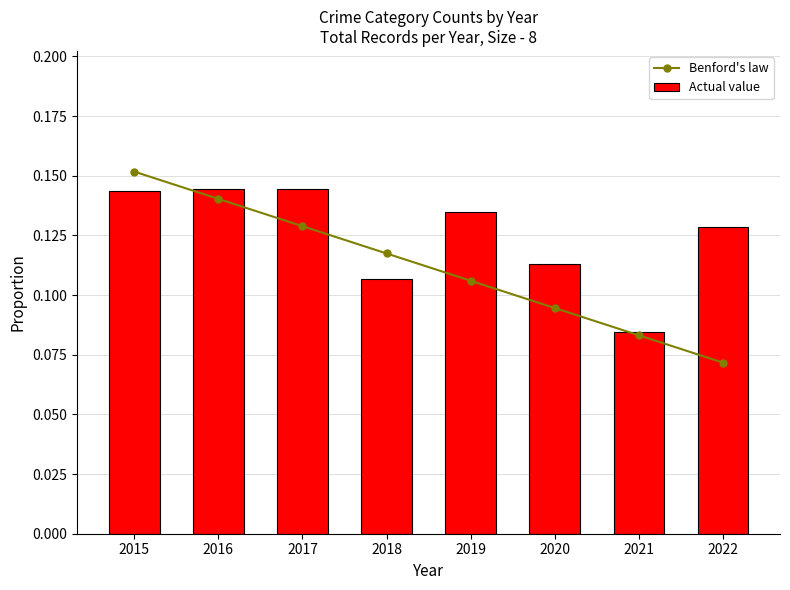

True or false: Actual value has a value of 0.1 at 2022.

True